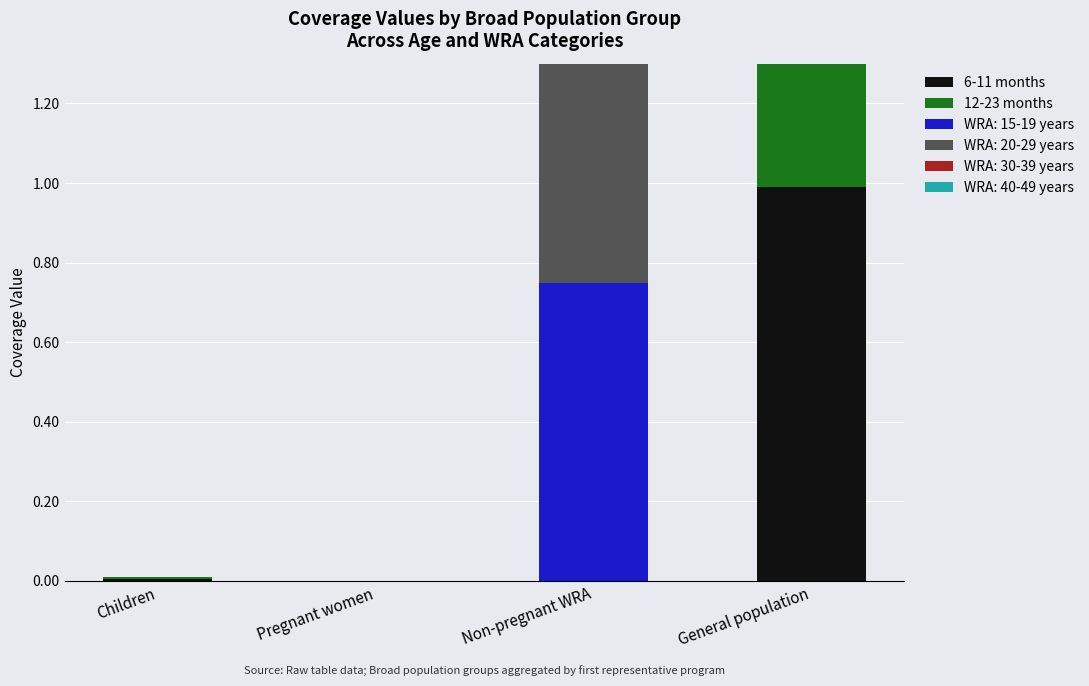

List the labels in order of 6-11 months value, largest first.

General population, Children, Pregnant women, Non-pregnant WRA